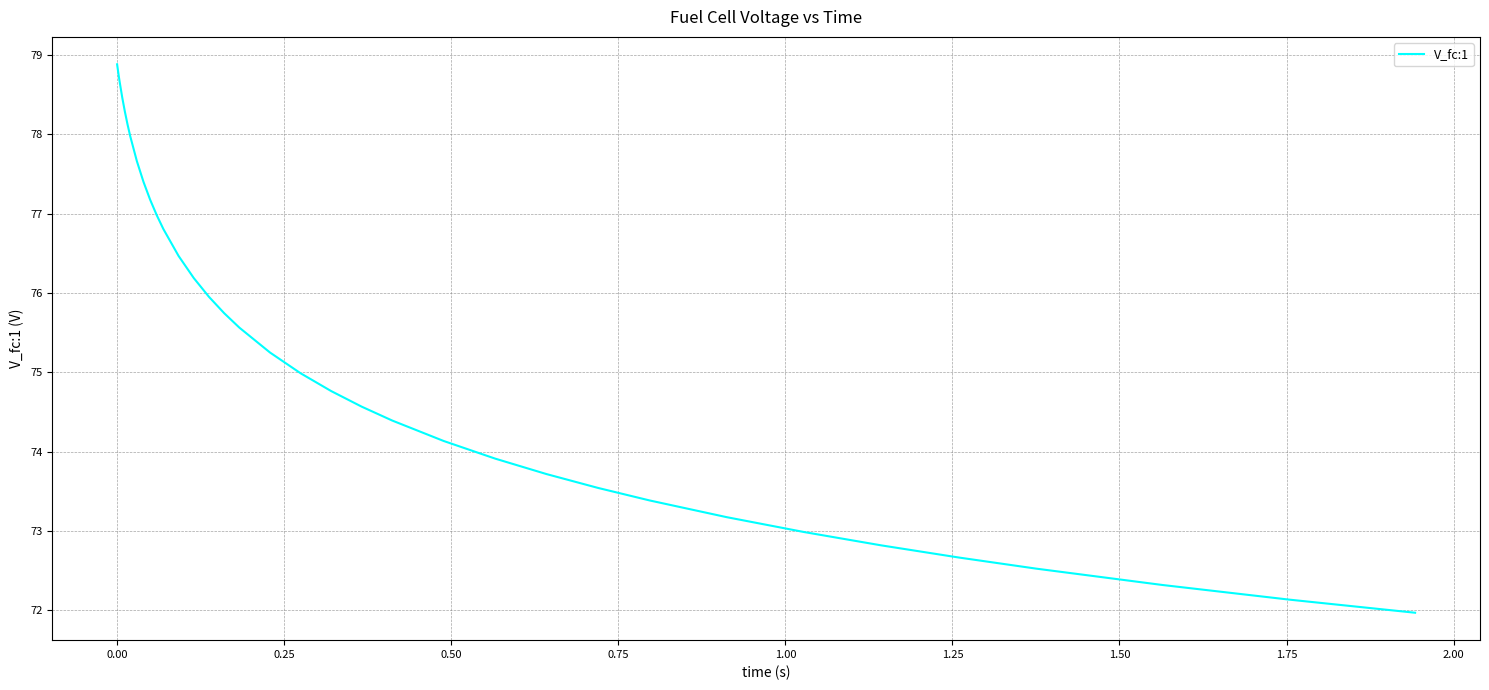

What is the minimum value shown in the chart?

72.0